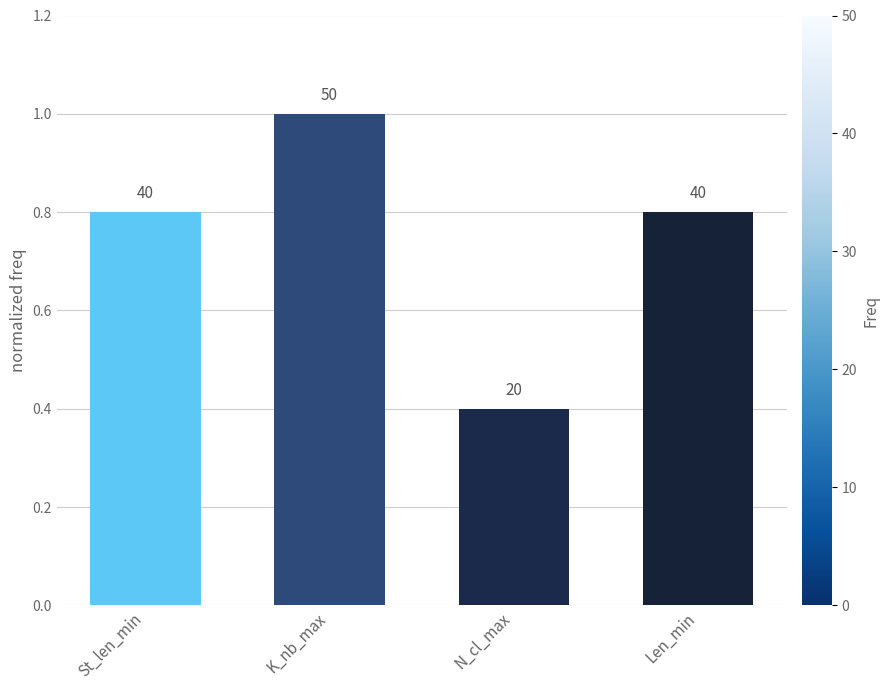

What is the change in value from St_len_min to K_nb_max?

+0.2